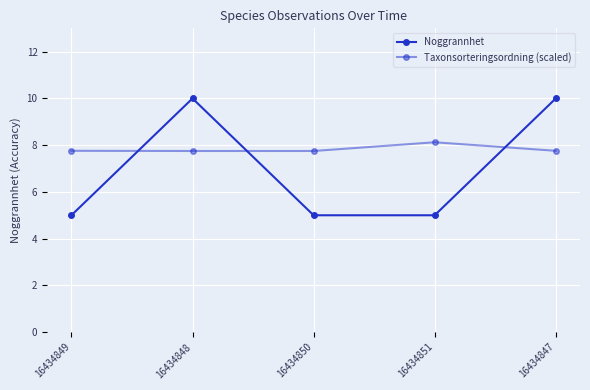

The value of Taxonsorteringsordning (scaled) at 16434851 is 8.1. True or false?

True